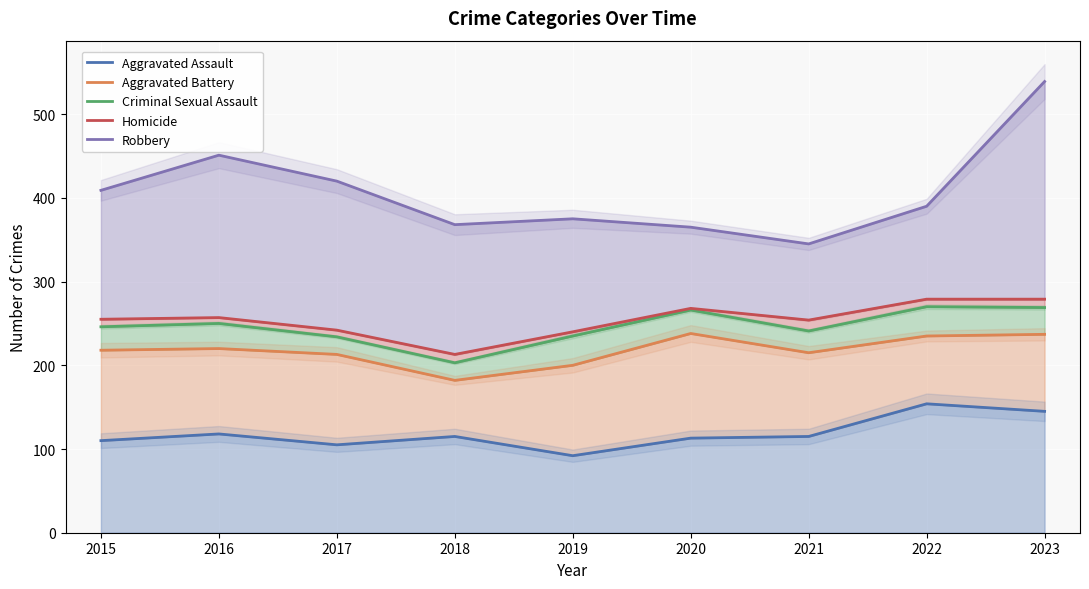

What is the average value of the Homicide series?

254